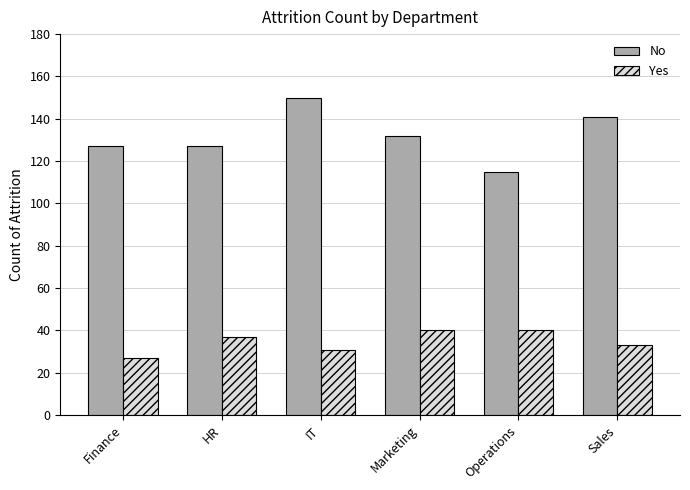

What is the label of the 4th bar from the left?

Marketing